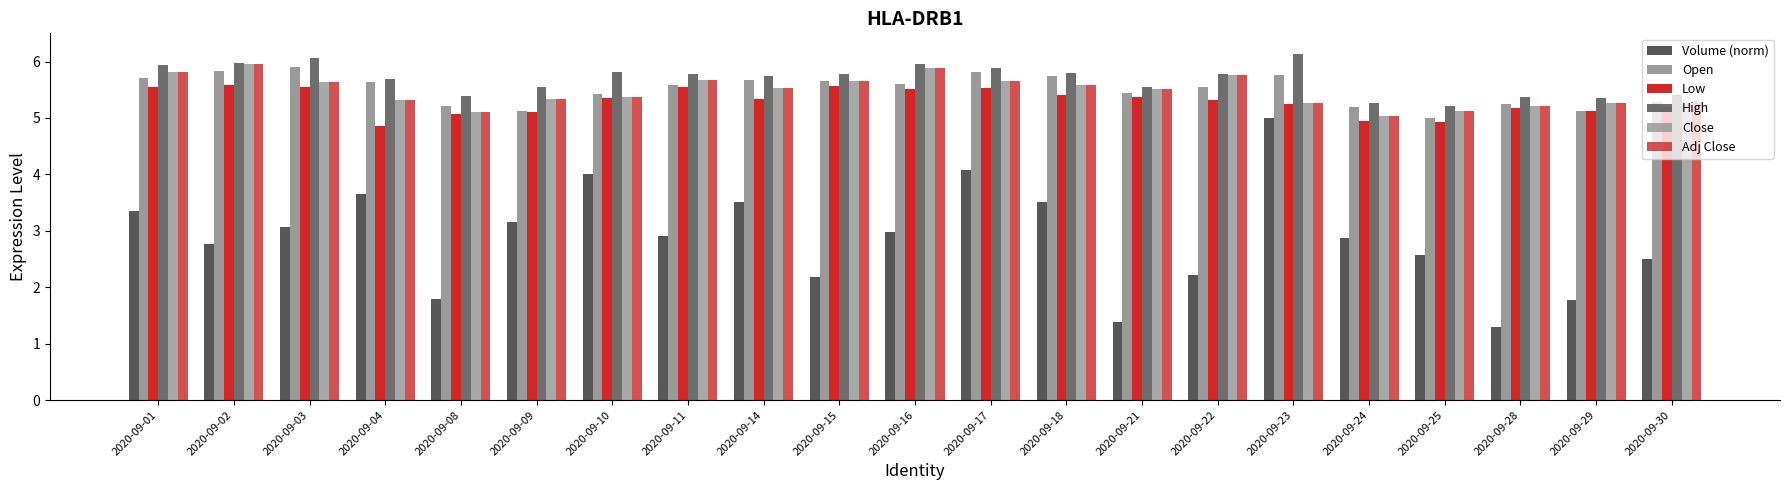

How many groups of bars are there?

21